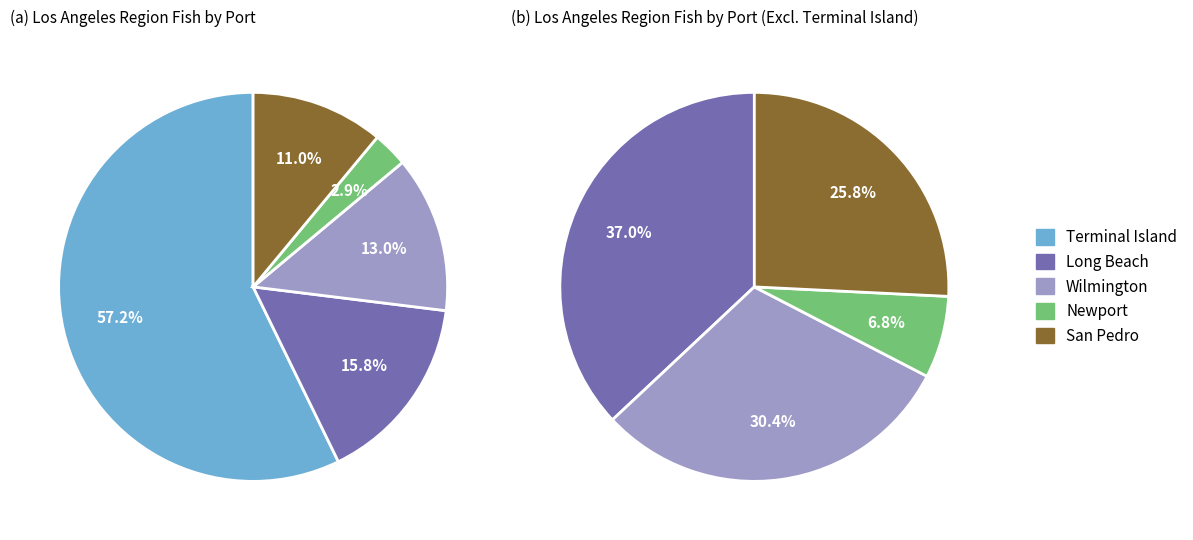

To the nearest percent, what percentage of the pie is San Pedro?

11%